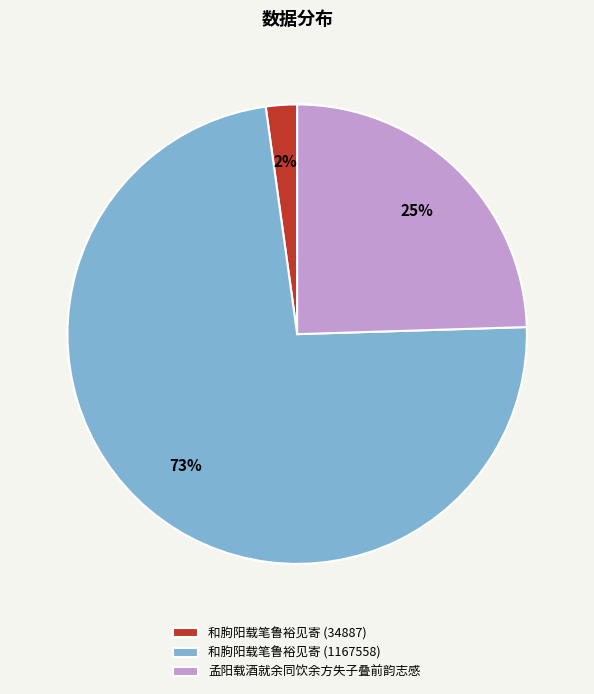

What is the smallest slice in the pie chart?

和朐阳载笔鲁裕见寄 (34887)